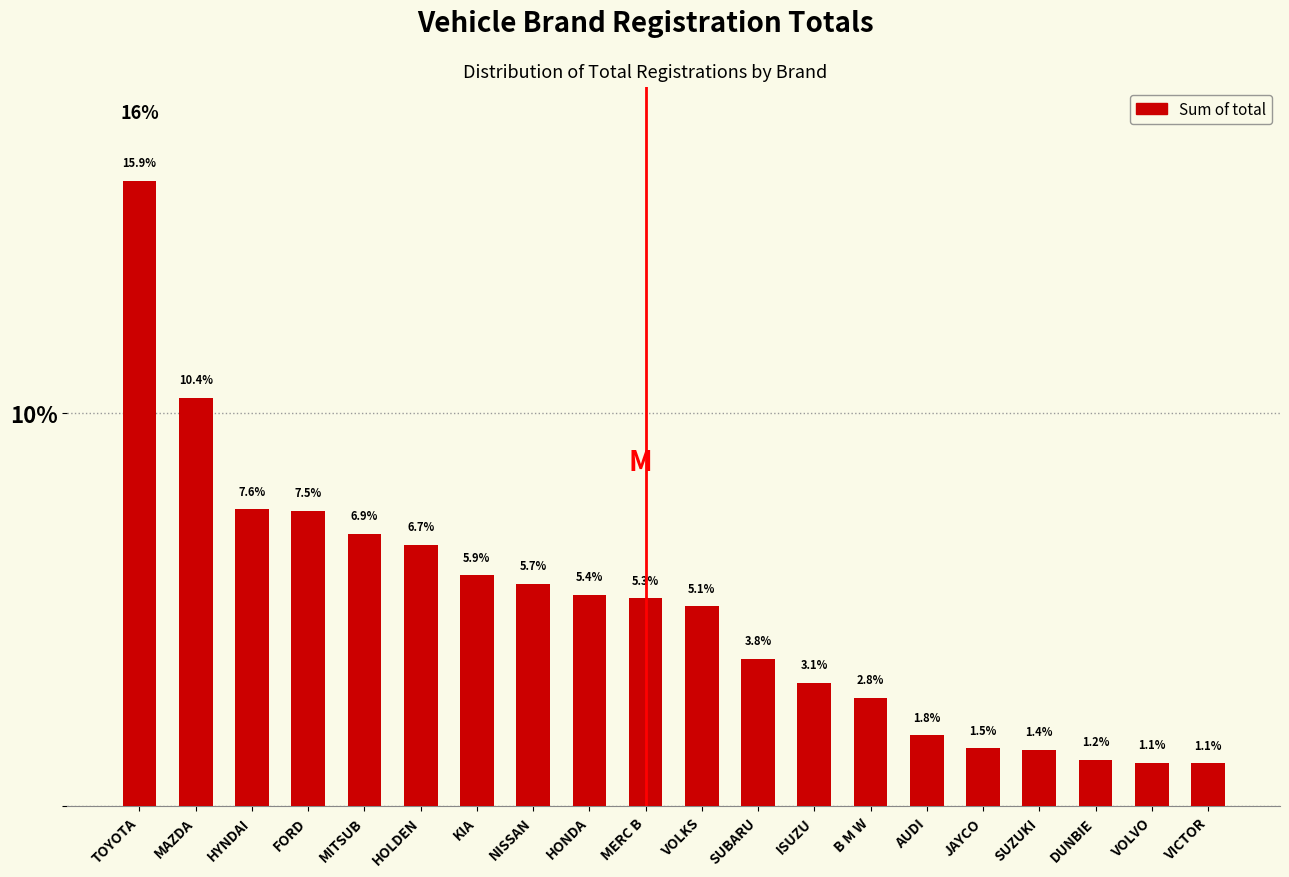

Reading left to right, what are all the values shown in this chart?

TOYOTA=15.9	MAZDA=10.4	HYNDAI=7.6	FORD=7.5	MITSUB=6.9	HOLDEN=6.7	KIA=5.9	NISSAN=5.7	HONDA=5.4	MERC B=5.3	VOLKS=5.1	SUBARU=3.8	ISUZU=3.1	B M W=2.8	AUDI=1.8	JAYCO=1.5	SUZUKI=1.4	DUNBIE=1.2	VOLVO=1.1	VICTOR=1.1